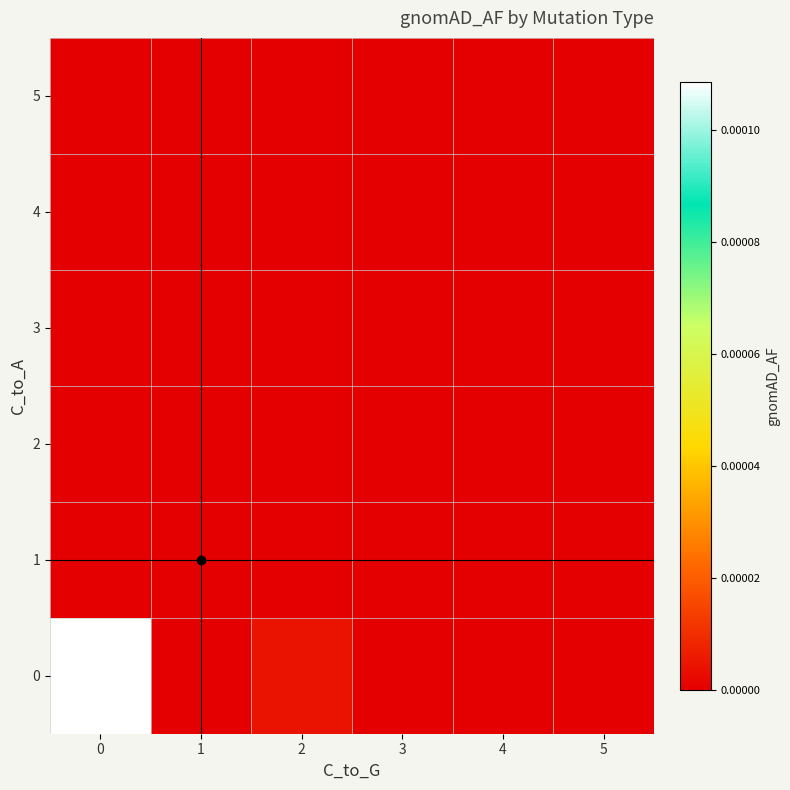

At 0, list the series in order from smallest to largest.

1, 2, 3, 4, 5, 0